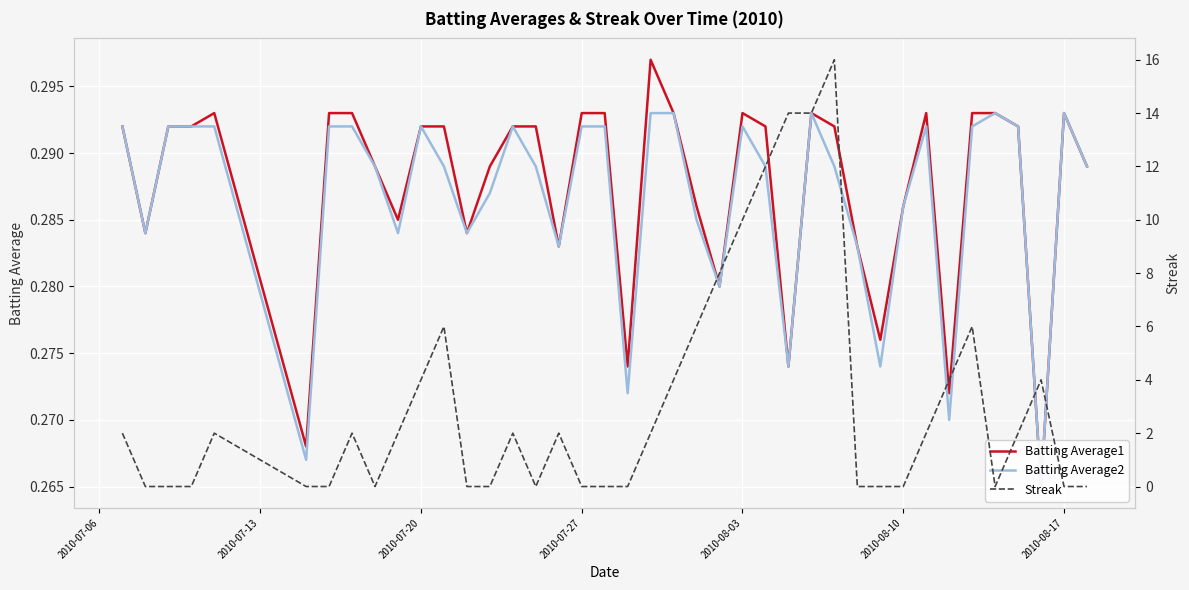

What is the value of the Batting Average2 point at the 40th from the left?

0.3